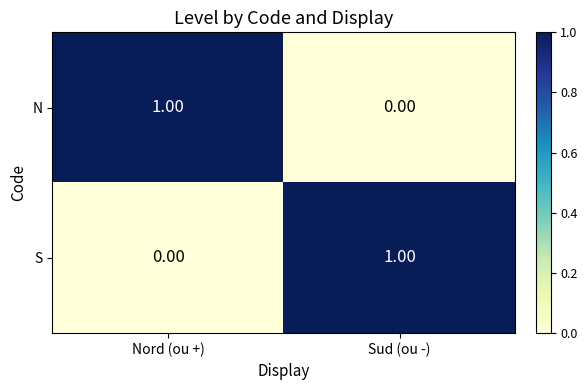

At which label is N closest to 0?

Sud (ou -)